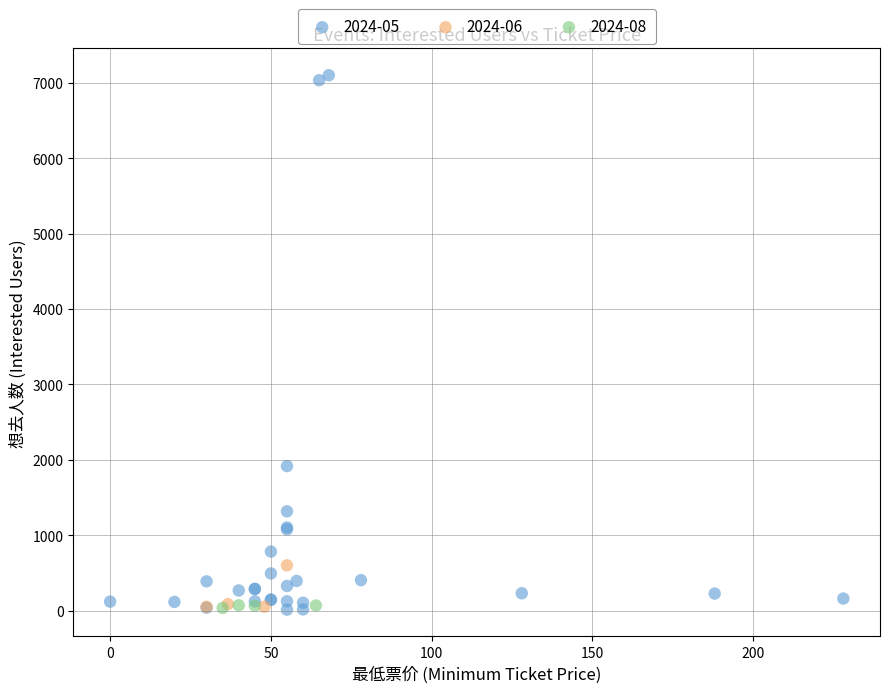

What are all the series names shown in the legend?

2024-05, 2024-06, 2024-08